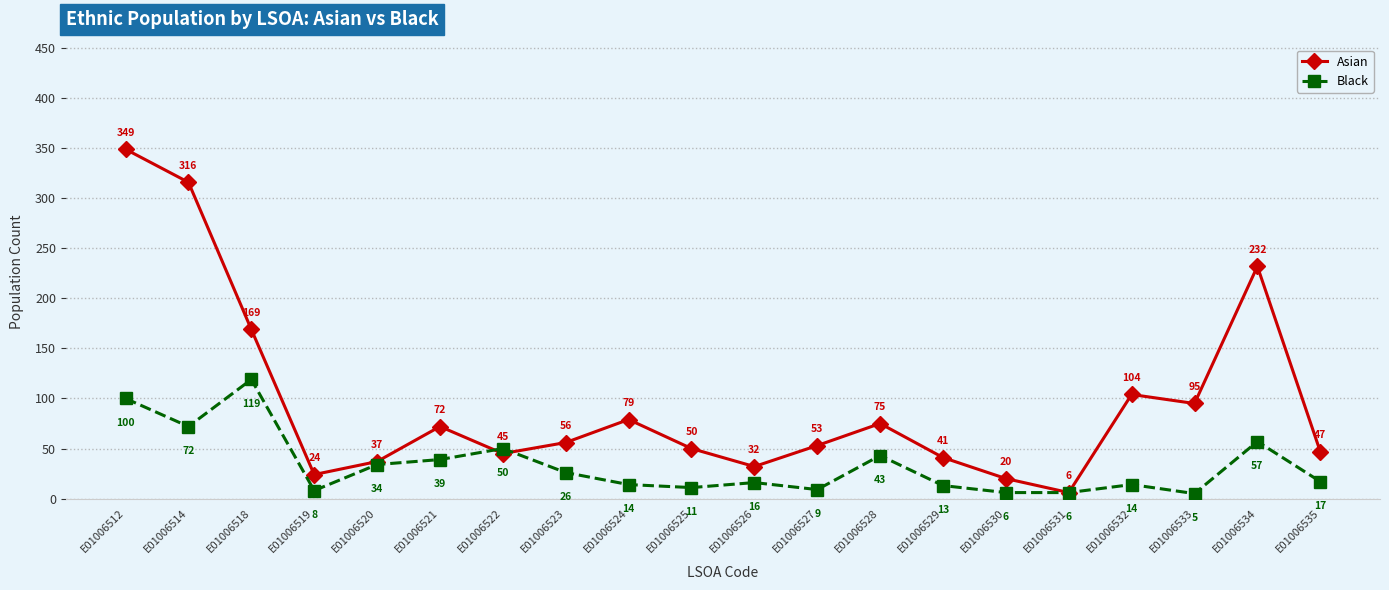

What is the value of the Black point at the 4th from the left?

8